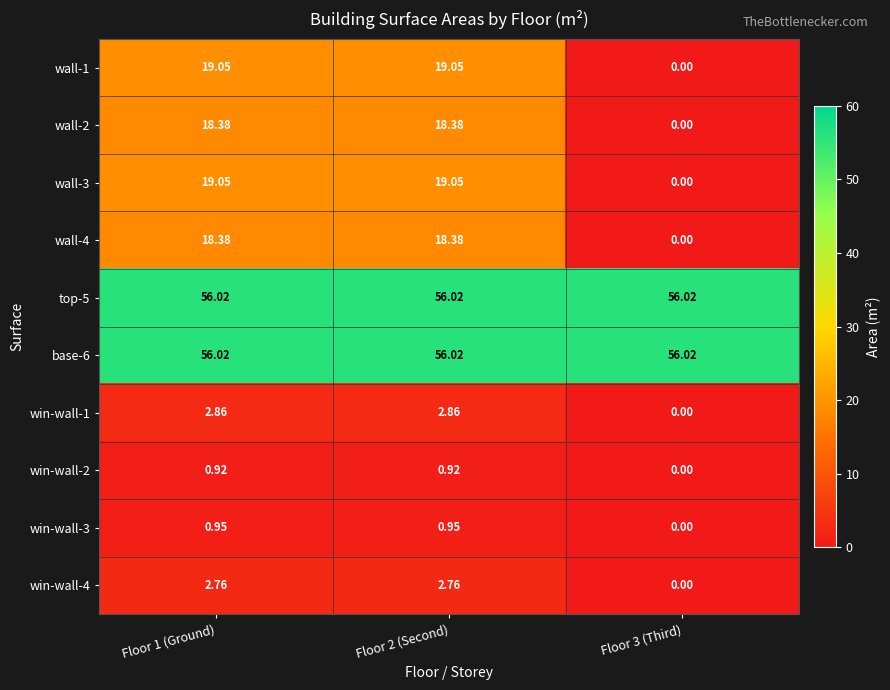

Is the value of wall-2 at Floor 1 (Ground) greater than the value of win-wall-2 at Floor 3 (Third)?

Yes